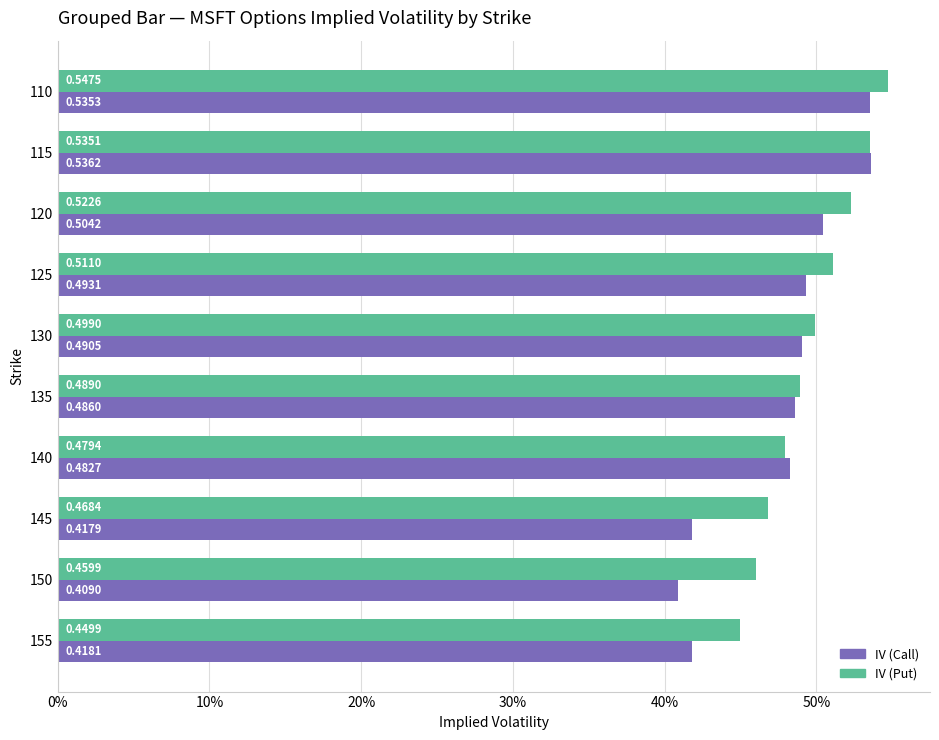

Reading left to right, list all the values displayed in this chart.

IV (Call): 0.5	0.5	0.5	0.5	0.5	0.5	0.5	0.4	0.4	0.4
IV (Put): 0.5	0.5	0.5	0.5	0.5	0.5	0.5	0.5	0.5	0.4